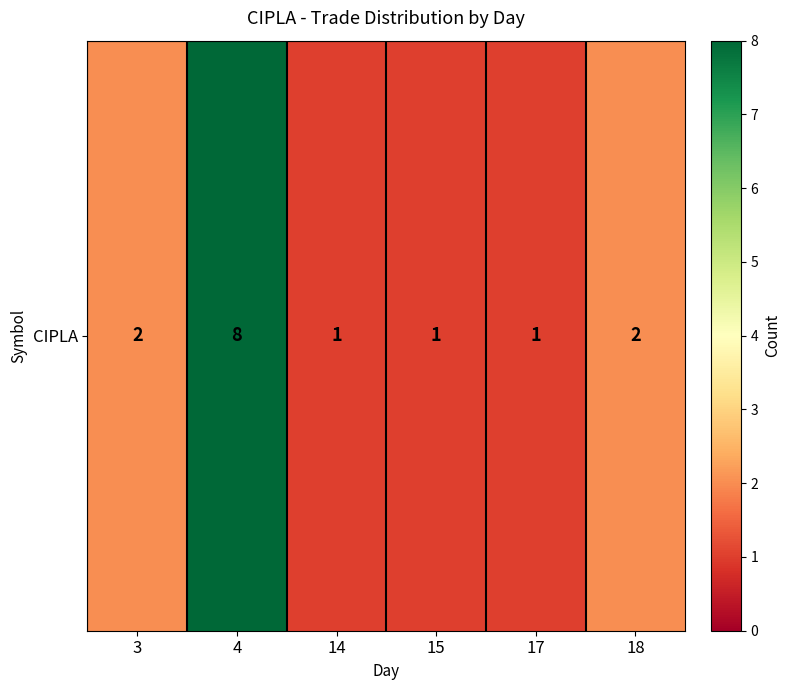

What is the ratio of the value at 14 to the value at 17?

1.0